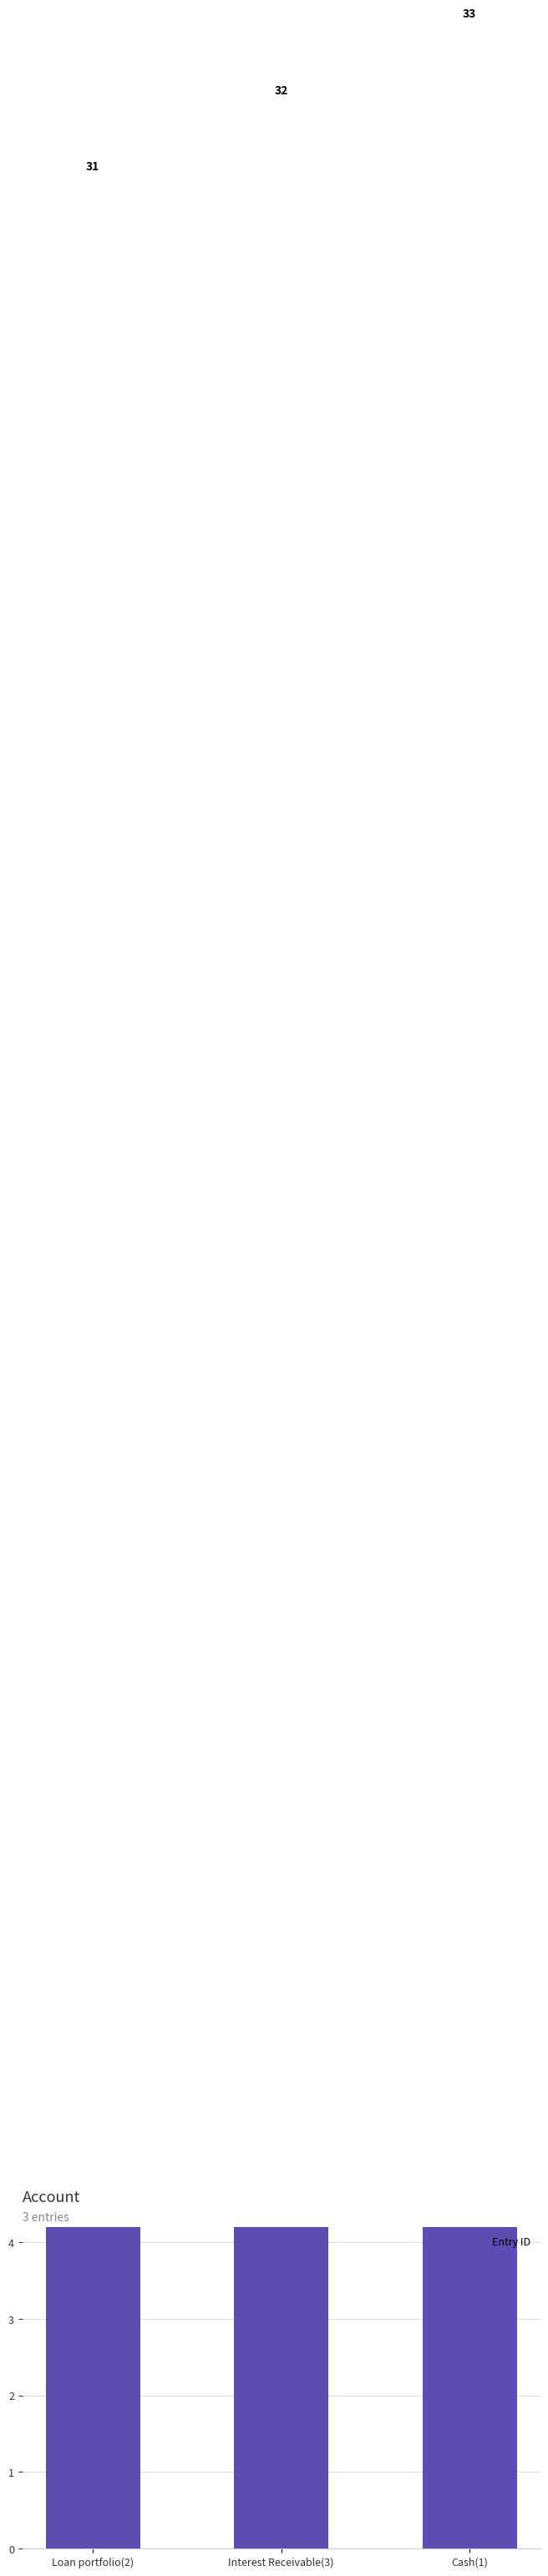

What is the difference between the values at Loan portfolio(2) and Interest Receivable(3)?

1